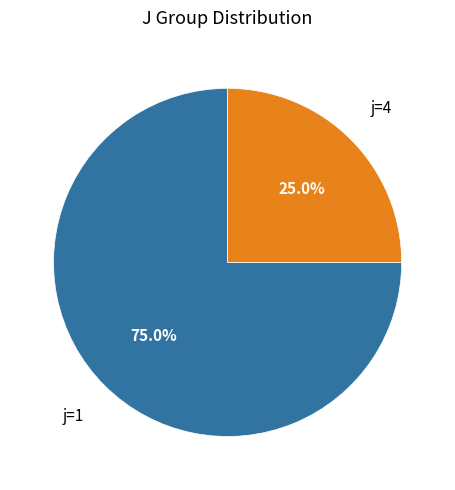

How many slices are in this pie chart?

2